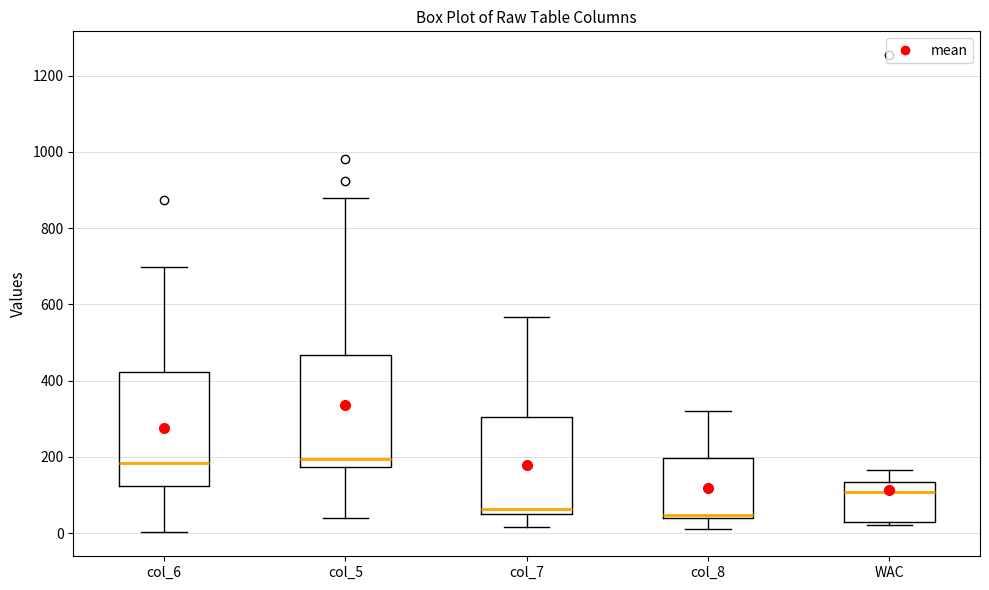

Where does the upper whisker of the box for col_7 end on the y-axis? The values are not printed on the chart, so give them approximately, as read against the axis.

560